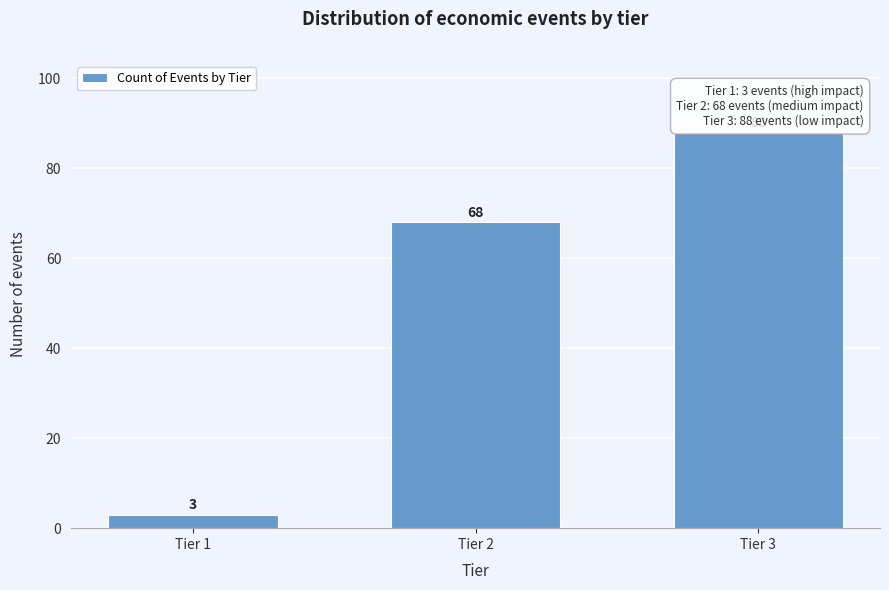

Reading right to left, transcribe all the data shown in this chart.

Tier 3=88	Tier 2=68	Tier 1=3